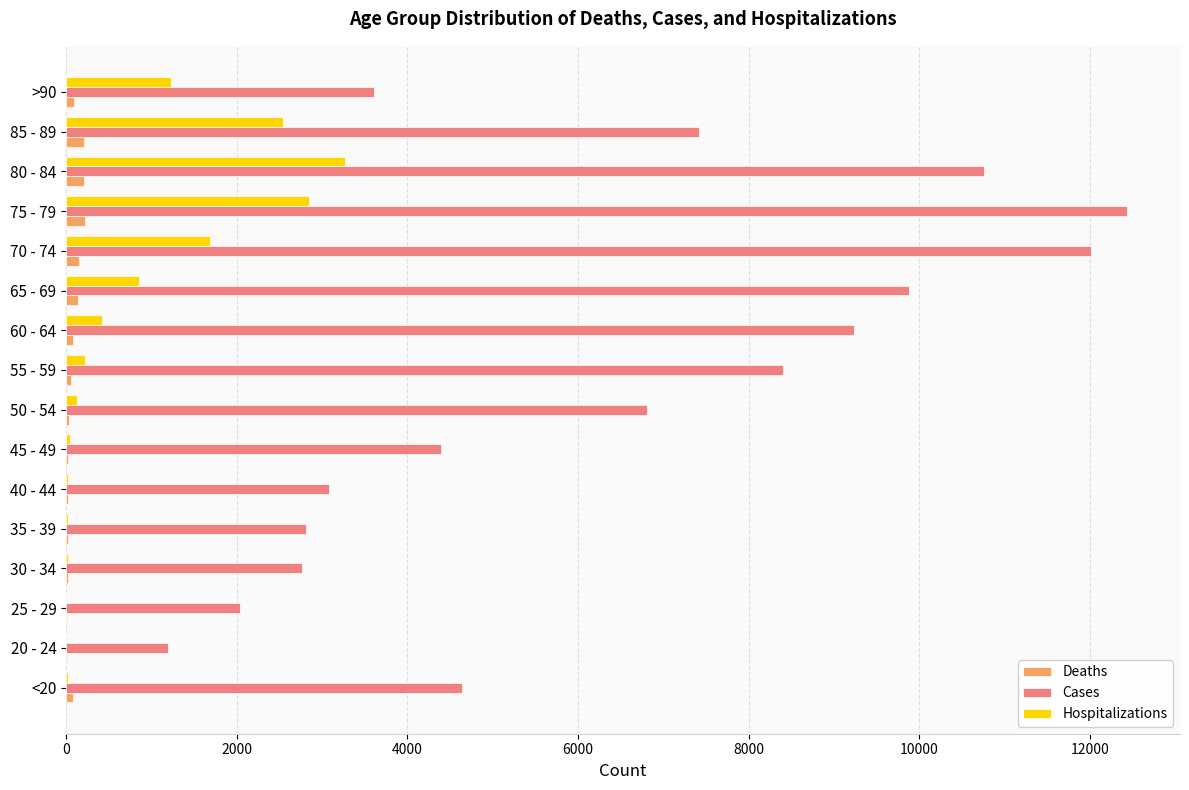

At which label does Cases reach its peak?

75 - 79